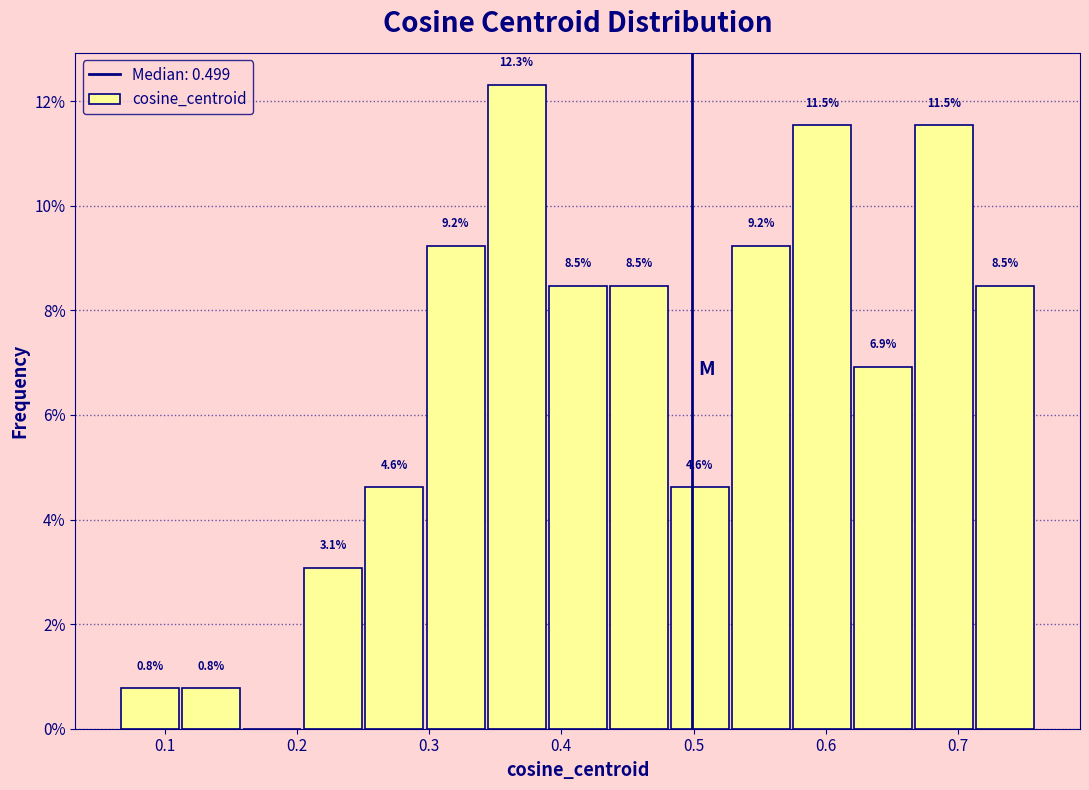

Over which range of the x-axis is the bar tallest?

0.34 to 0.39